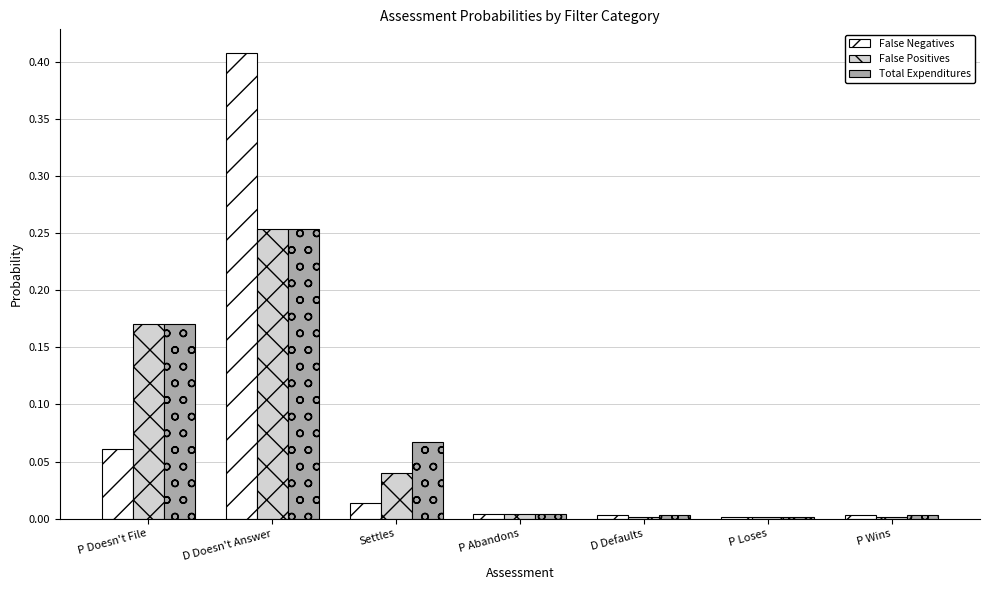

Which series changed the most between D Doesn't Answer and D Defaults?

False Negatives